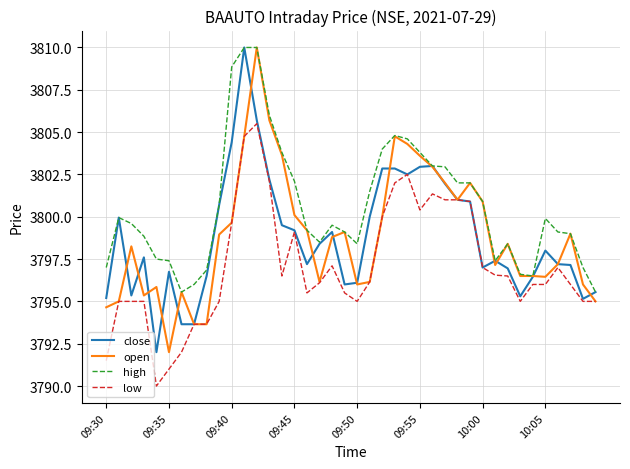

What is the highest value of the open series?

3810.0